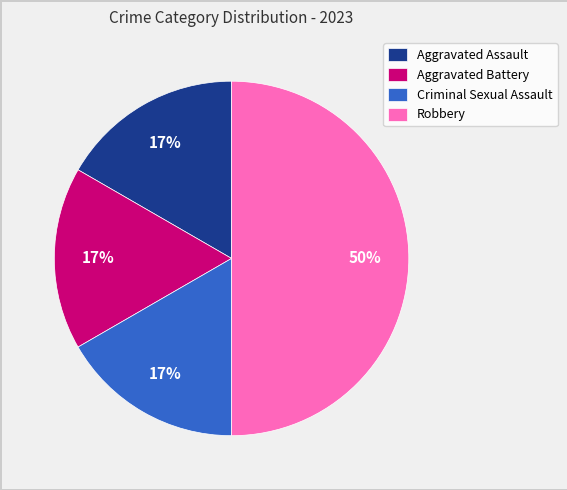

Which category has the biggest portion of the pie?

Robbery